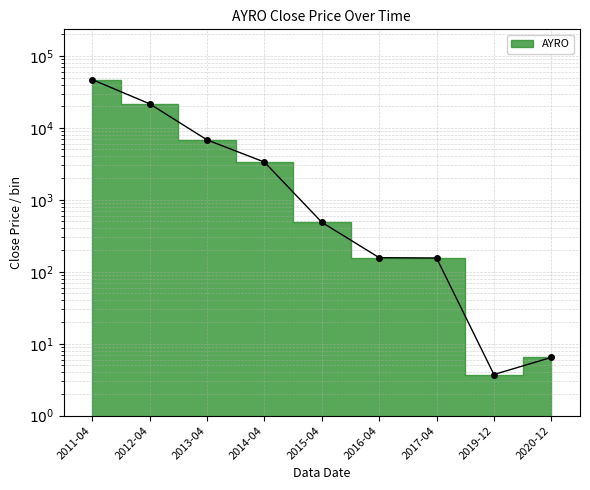

Rank the categories by value from highest to lowest.

2011-04, 2012-04, 2013-04, 2014-04, 2015-04, 2016-04, 2017-04, 2020-12, 2019-12